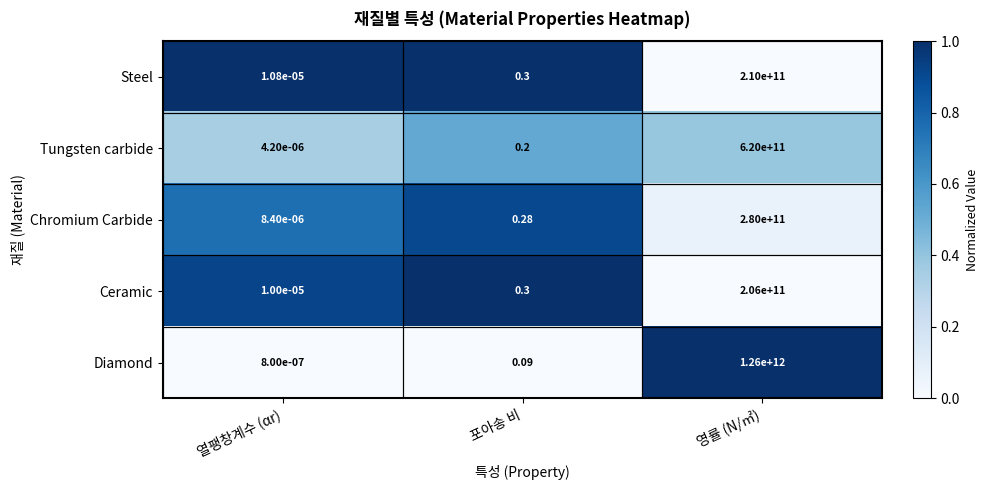

Rank the categories by Diamond value from highest to lowest.

영률 (N/㎡), 포아송 비, 열팽창계수 (αr)